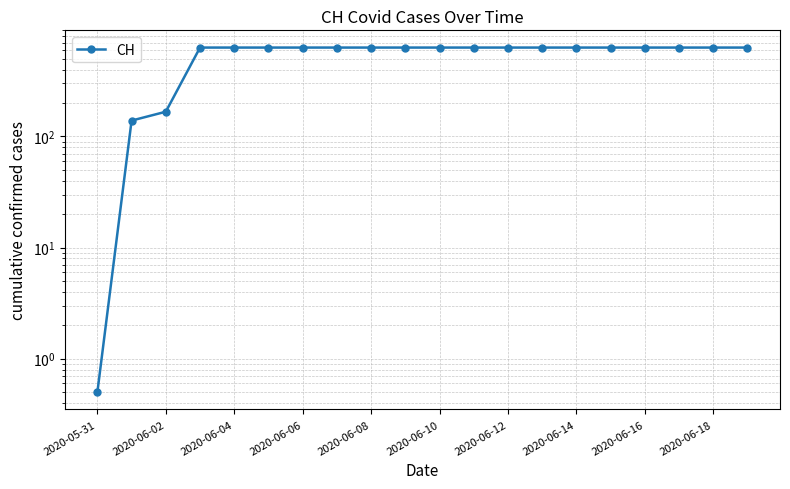

How many lines are shown in the chart?

1